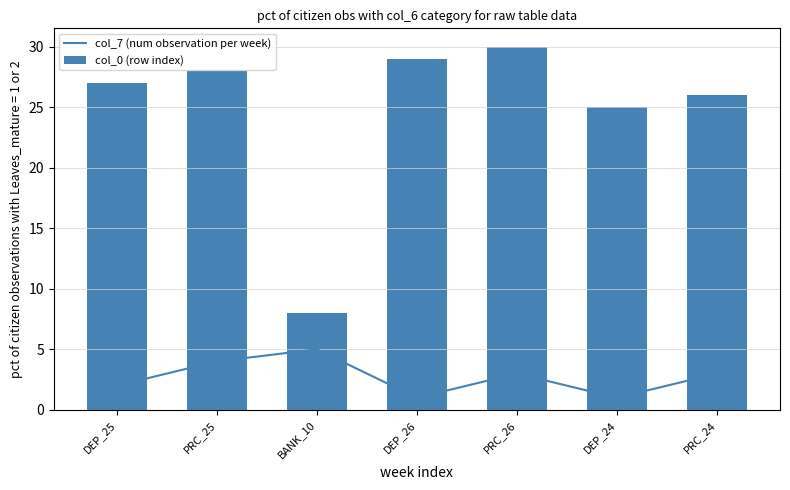

True or false: col_0 (row index) has a value of 3 at BANK_10.

False